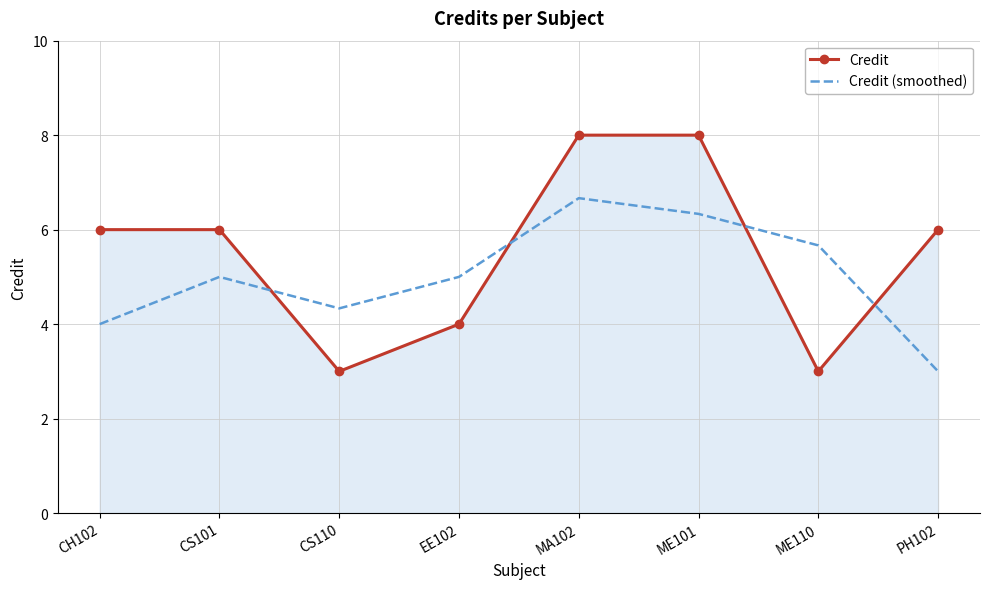

Which series has the widest spread of values?

Credit